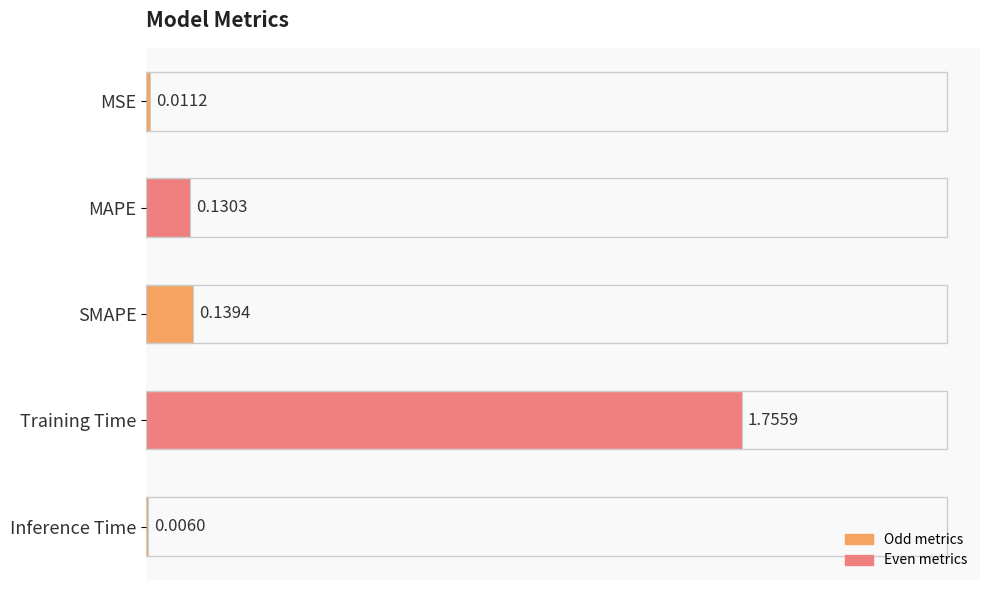

What is the change in value from MSE to Training Time?

+1.7